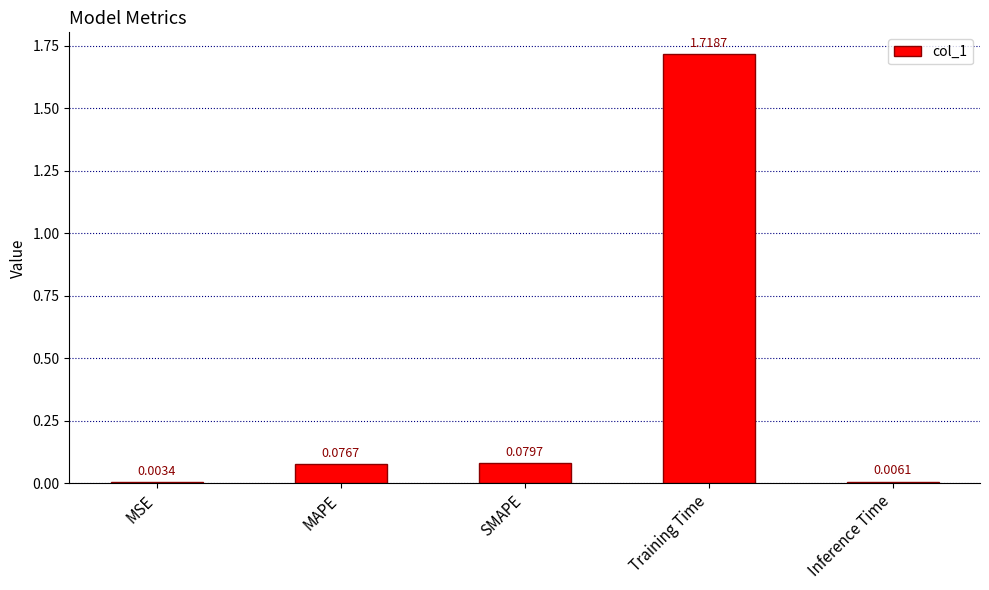

Where is the data nearest to the value 0?

MSE